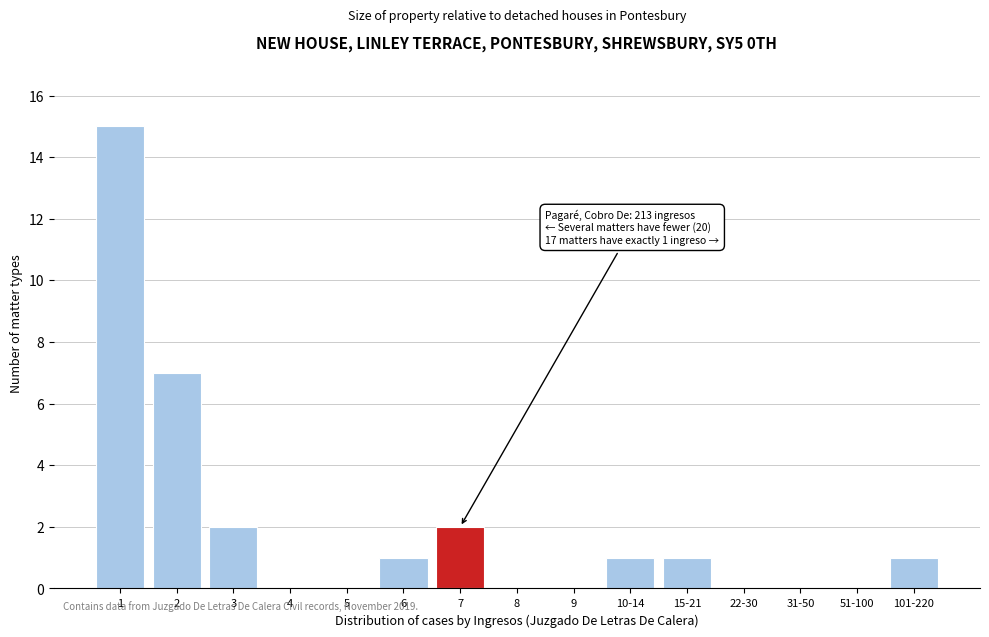

Reading right to left, extract all data points from this chart.

101-220=1	51-100=0	31-50=0	22-30=0	15-21=1	10-14=1	9=0	8=0	7=2	6=1	5=0	4=0	3=2	2=7	1=15